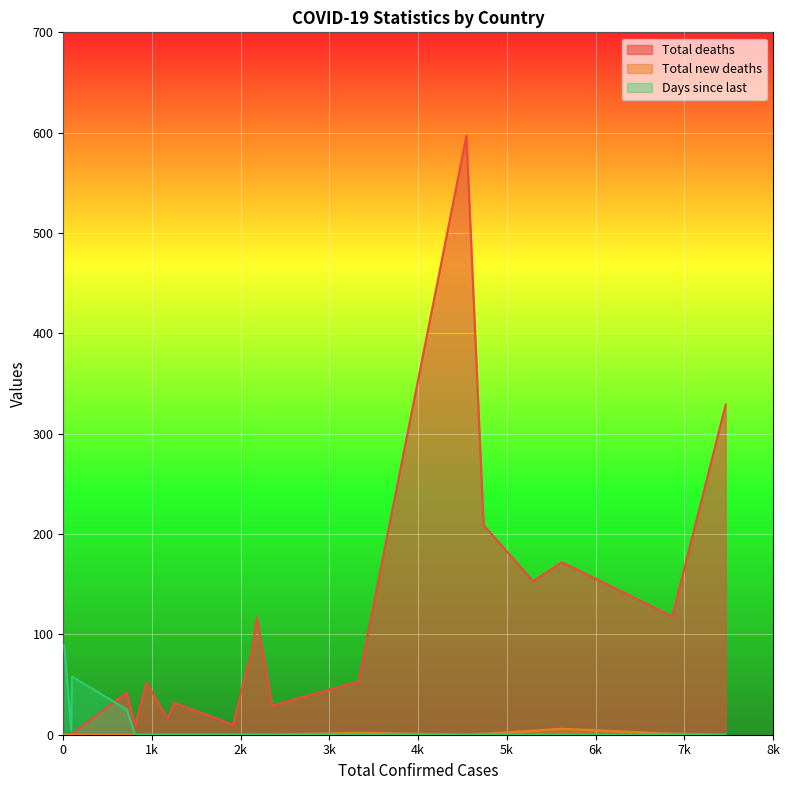

True or false: Days since last and Total new deaths intersect in this chart.

False